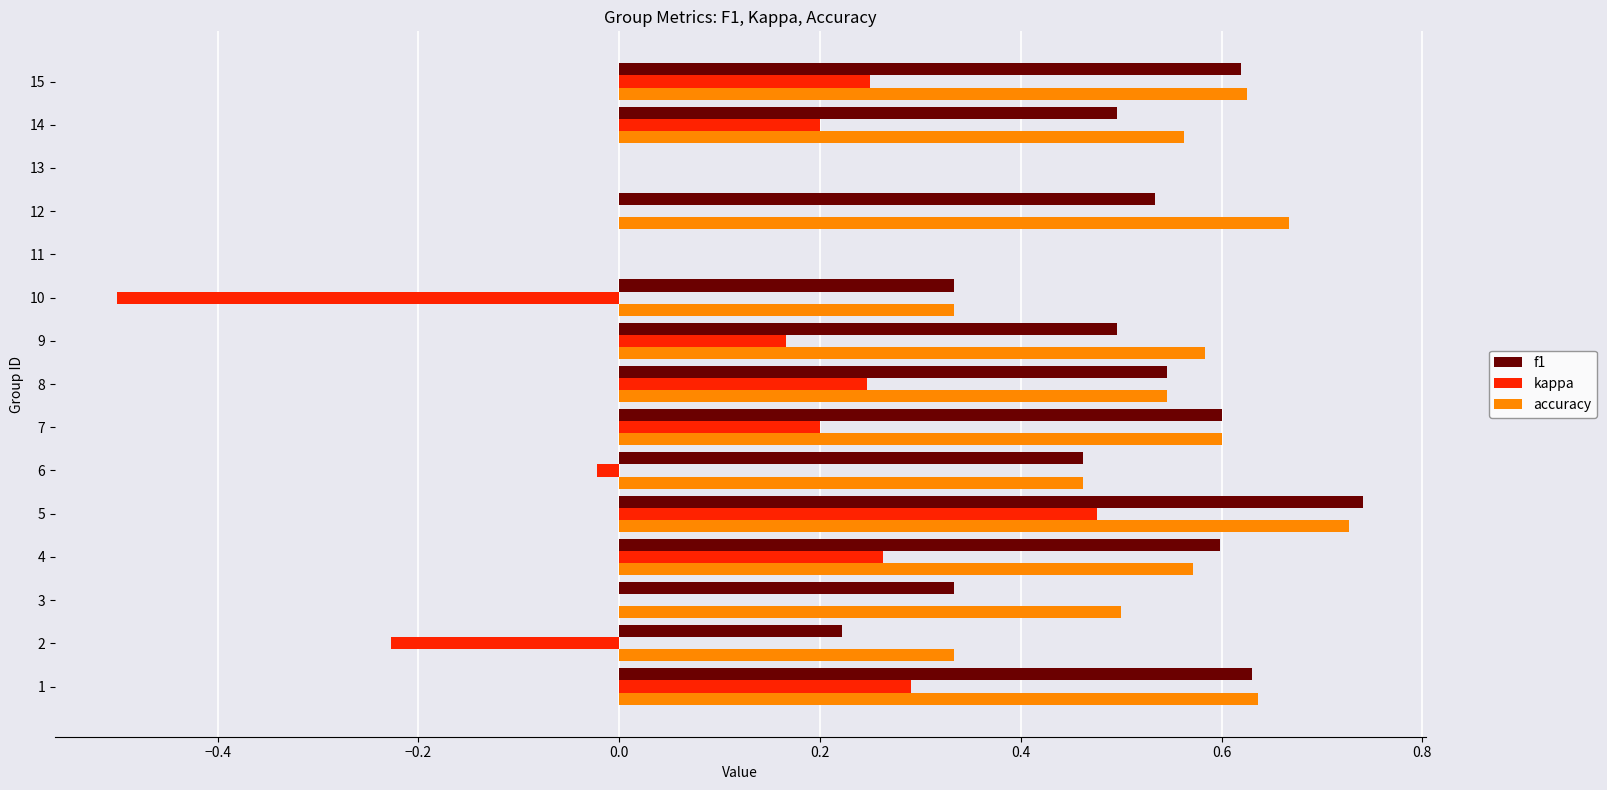

At which label does accuracy reach its peak?

5